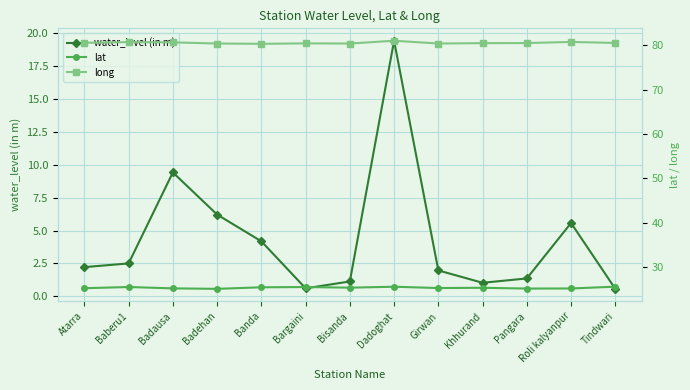

How many values in the water_level (in m) series are below 2?

6